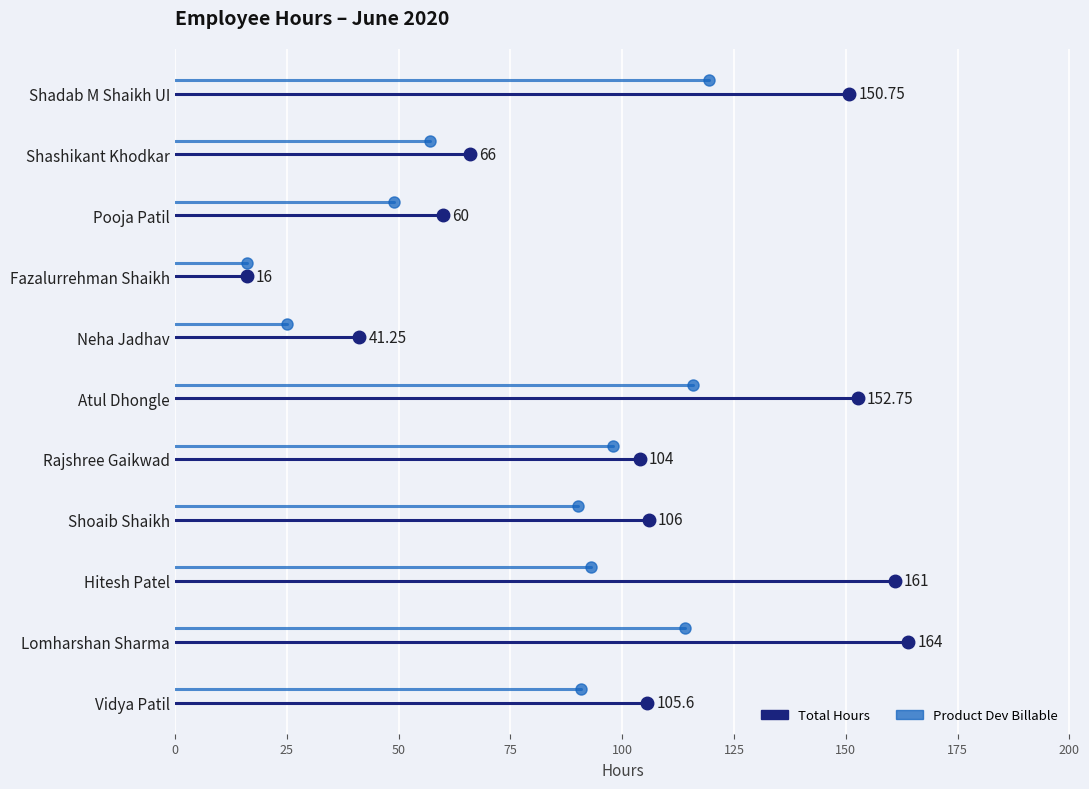

Which series has the largest total across all categories?

Total